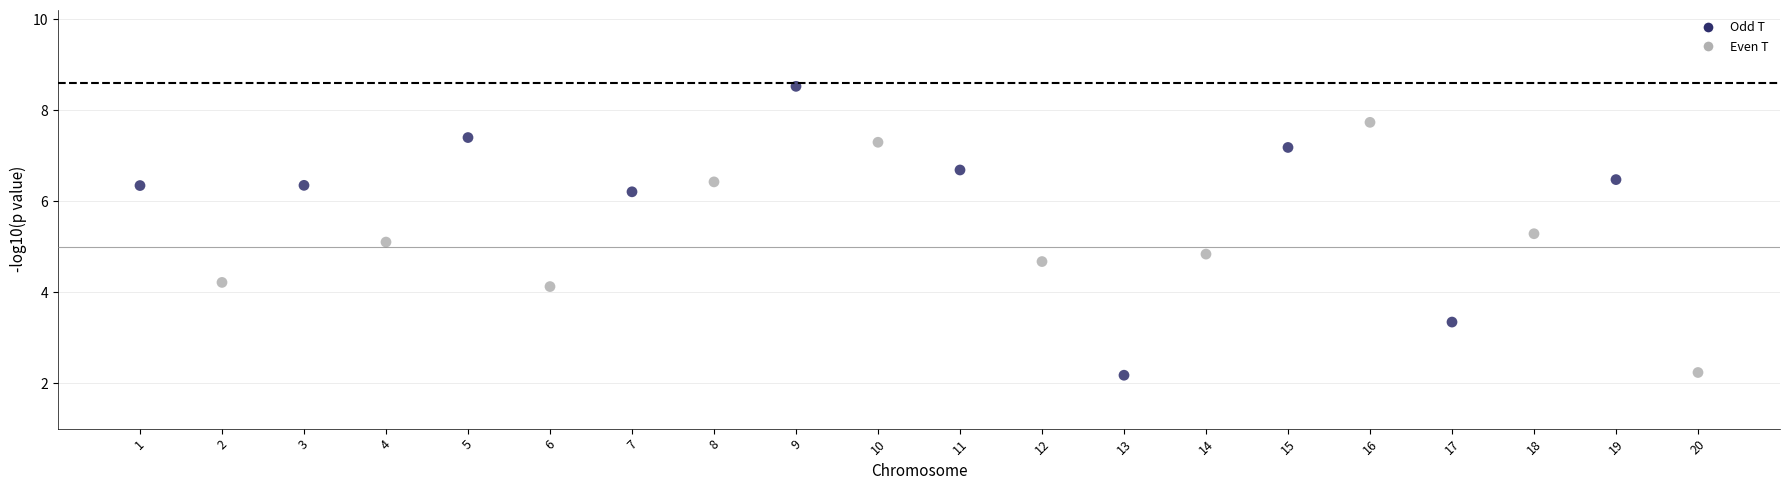

What is the range of Y values (max minus min)?

6.3